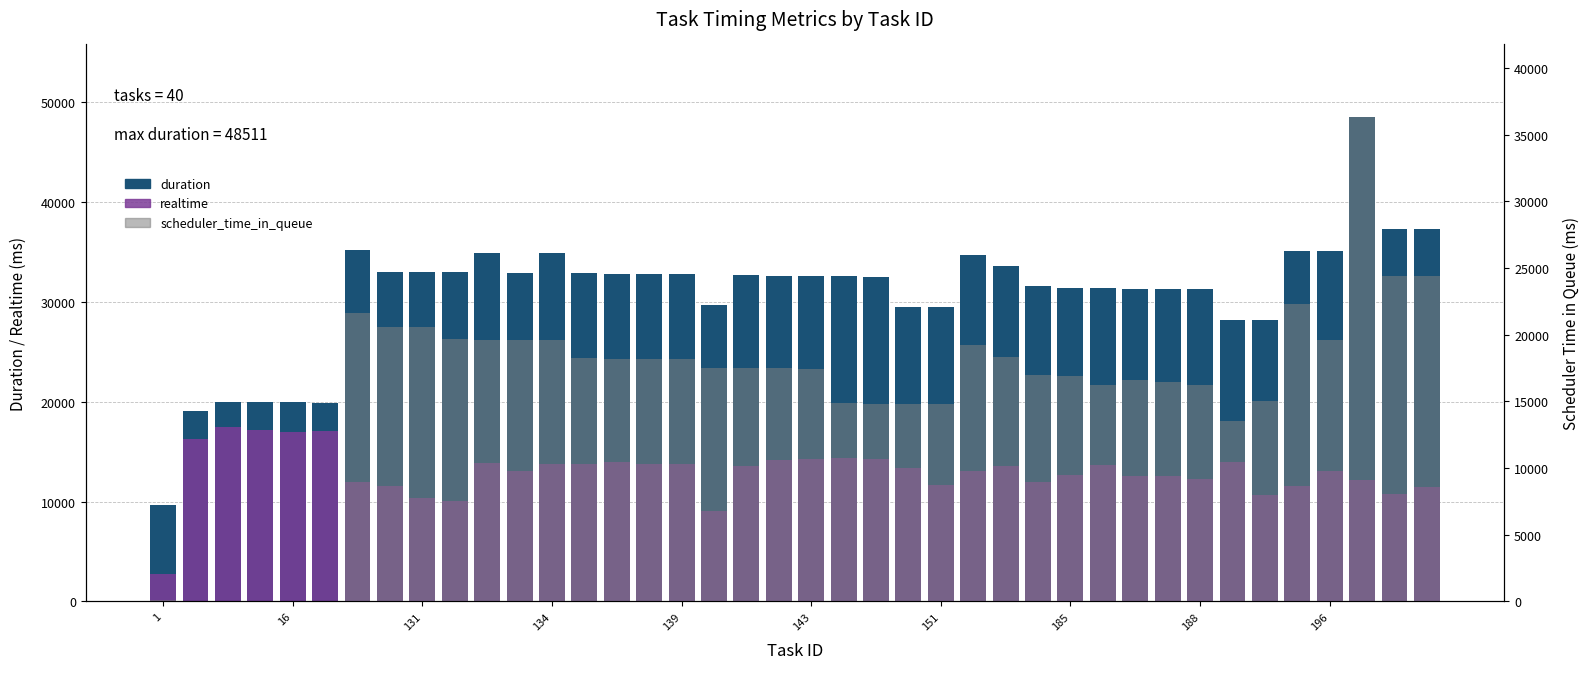

What is the sum of all realtime values?

517826